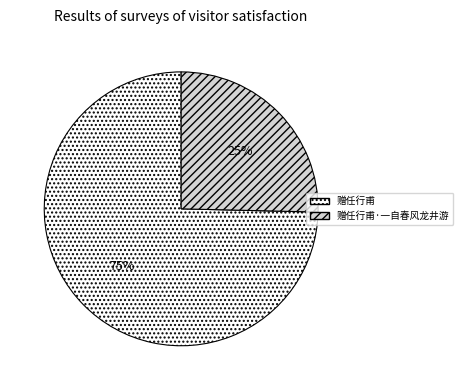

To the nearest percent, what portion does 赠任行甫·一自春风龙井游 represent?

25%